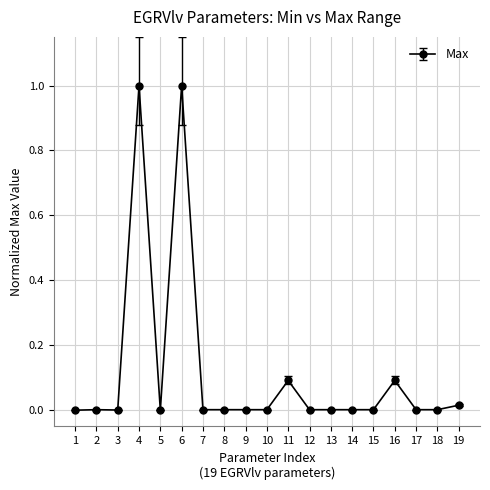

What is the difference between the maximum and minimum values?

1.0